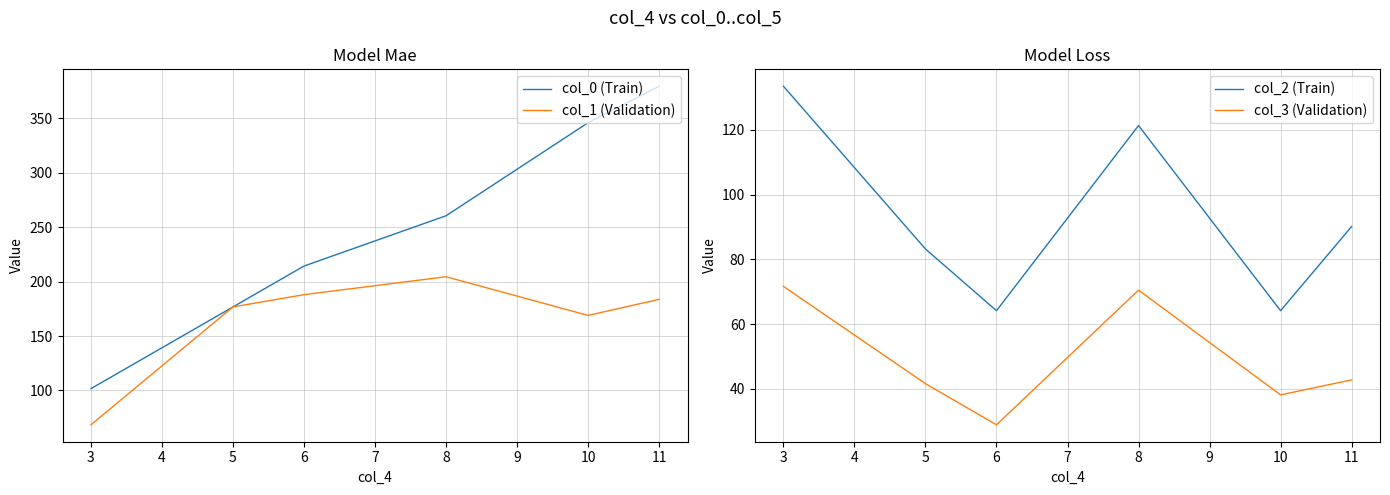

True or false: col_1 (Validation) has a value of 66.2 at 6.

False